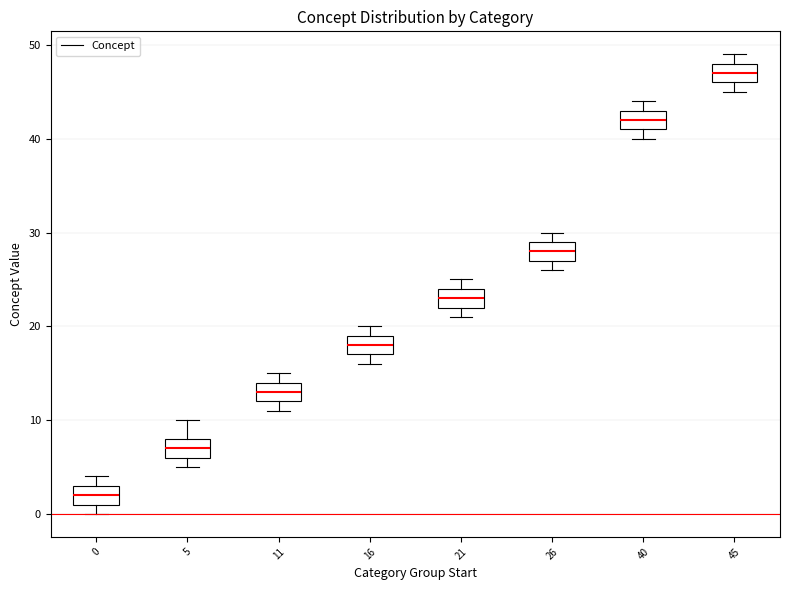

Reading left to right, transcribe this box plot: for each box, give where its median line is, the range the box spans, and where its two whiskers end, as read against the y-axis. The values are not printed on the chart, so give them approximately, as read against the axis.

0: median 2, box 1 to 3, whiskers 0 to 4
5: median 7, box 6 to 8, whiskers 5 to 10
11: median 13, box 12 to 14, whiskers 11 to 15
16: median 18, box 17 to 19, whiskers 16 to 20
21: median 23, box 22 to 24, whiskers 21 to 25
26: median 28, box 27 to 29, whiskers 26 to 30
40: median 42, box 41 to 43, whiskers 40 to 44
45: median 47, box 46 to 48, whiskers 45 to 49